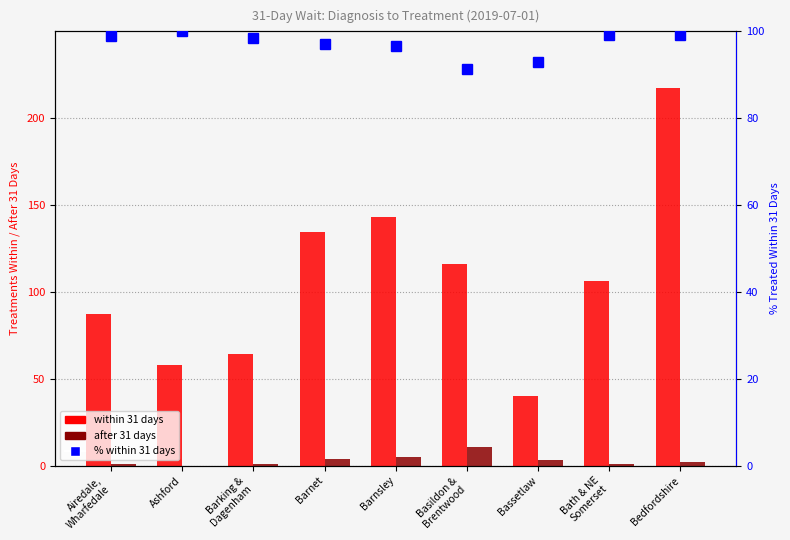

What is the label of the 4th bar from the right?

Basildon &
Brentwood